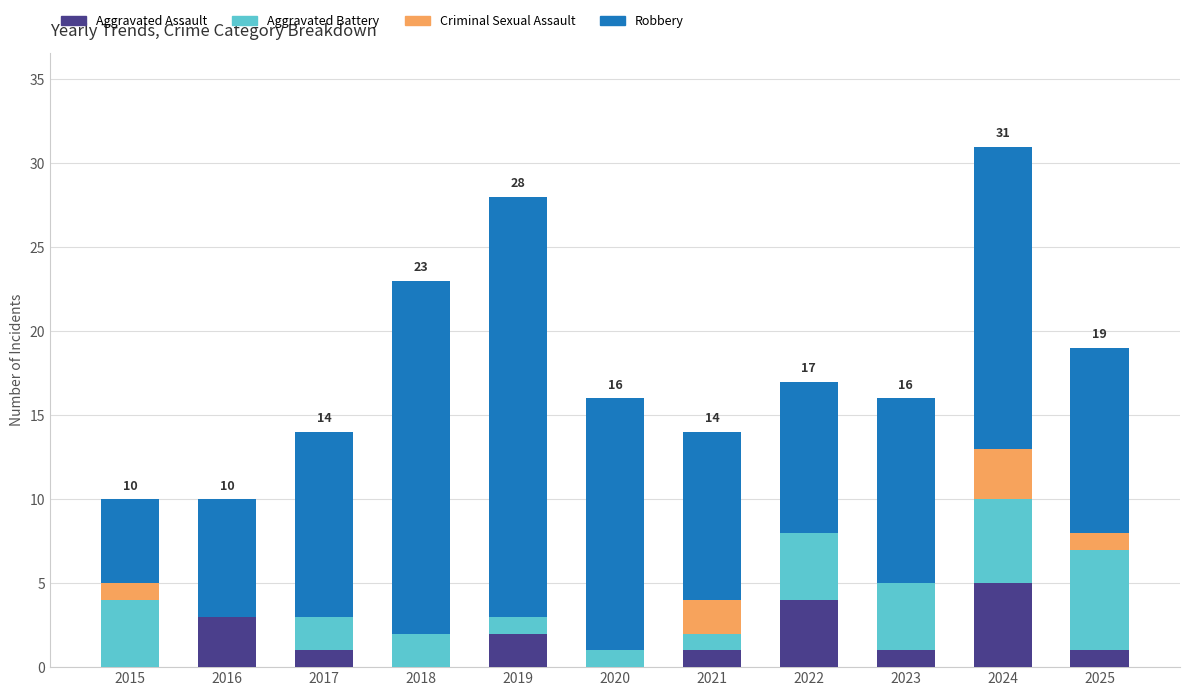

What is the maximum value for Aggravated Assault?

5